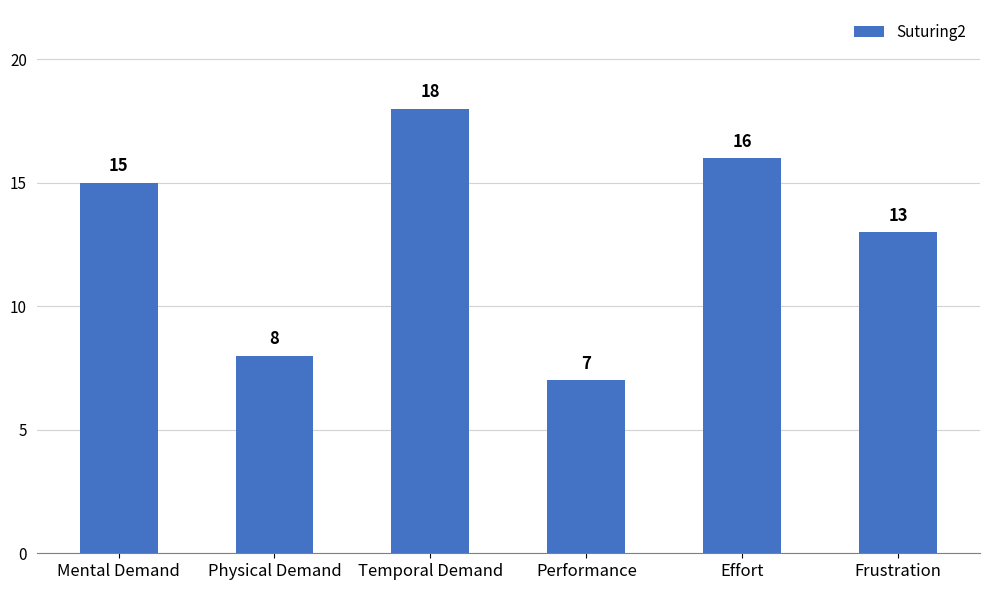

What is the sum of all values?

77